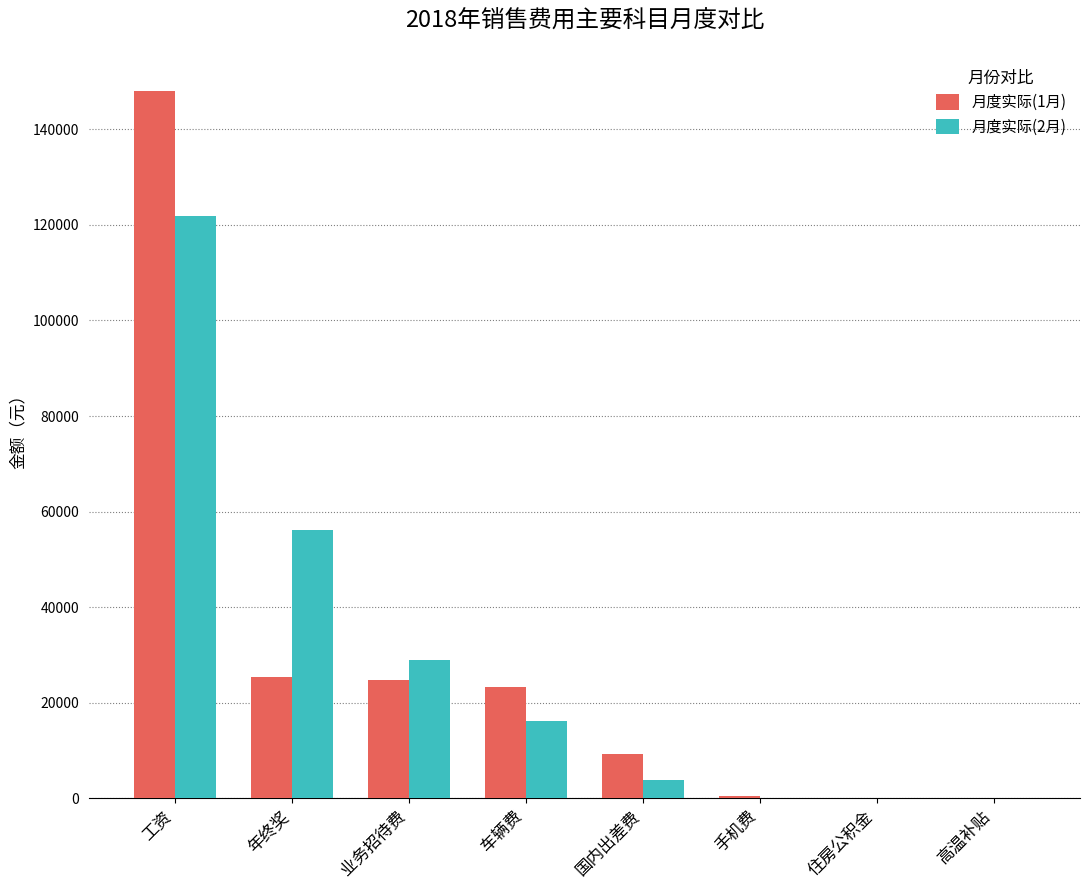

Between 业务招待费 and 高温补贴, which series saw the biggest shift?

月度实际(2月)